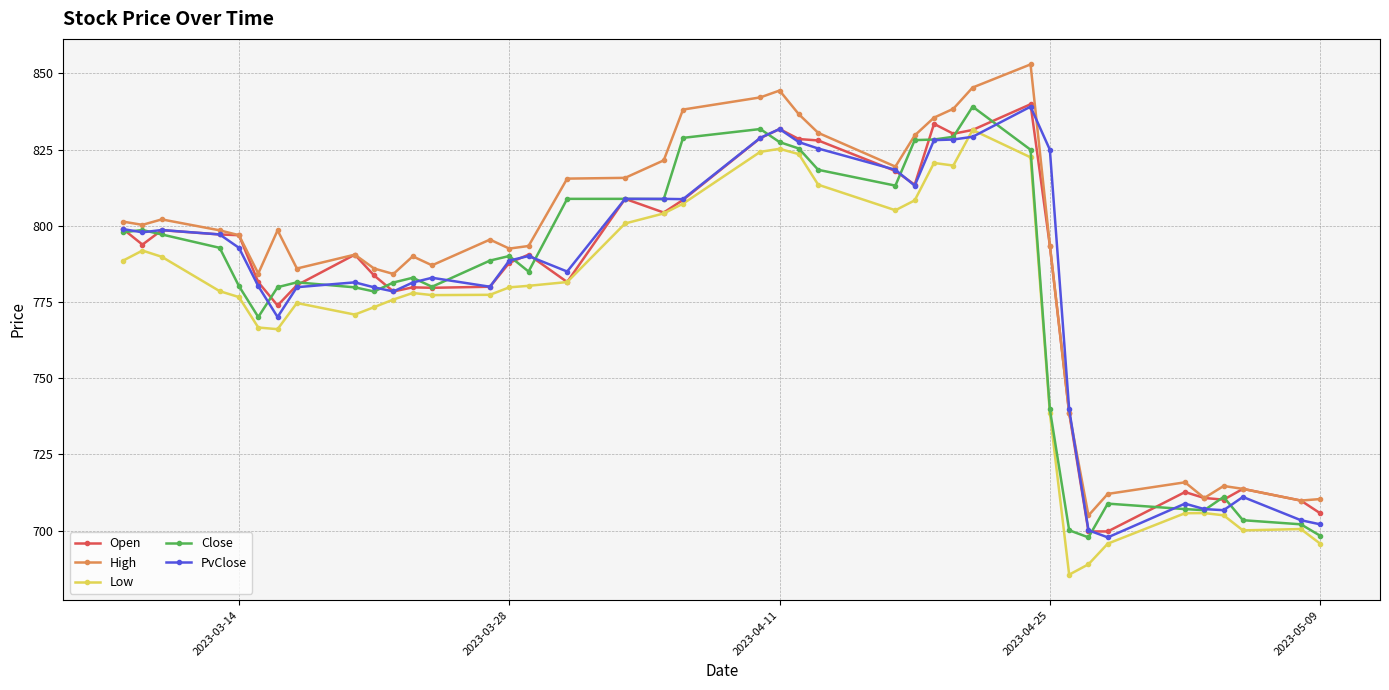

What is the value of the Close point at the 40th from the left?

698.3